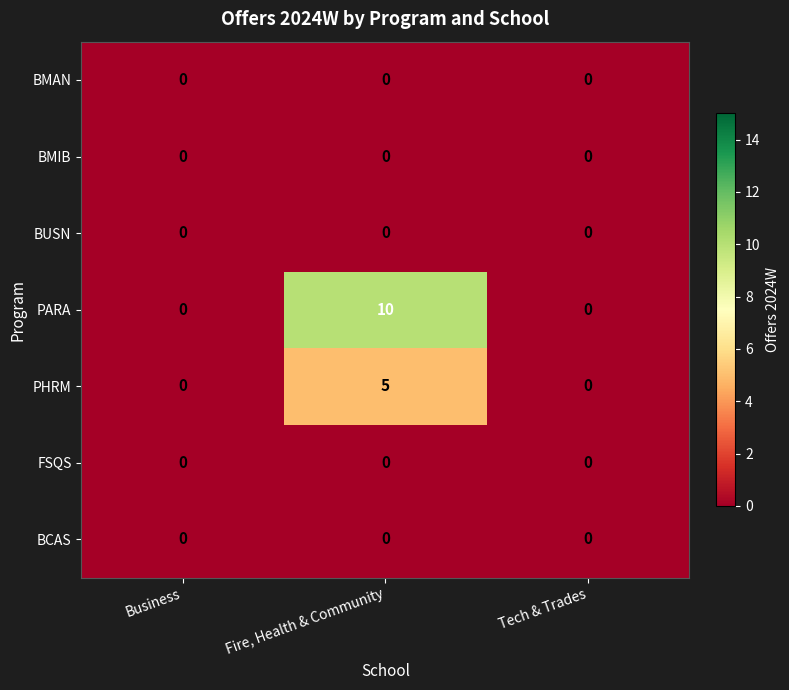

The value of BUSN at Tech & Trades is 0. True or false?

True